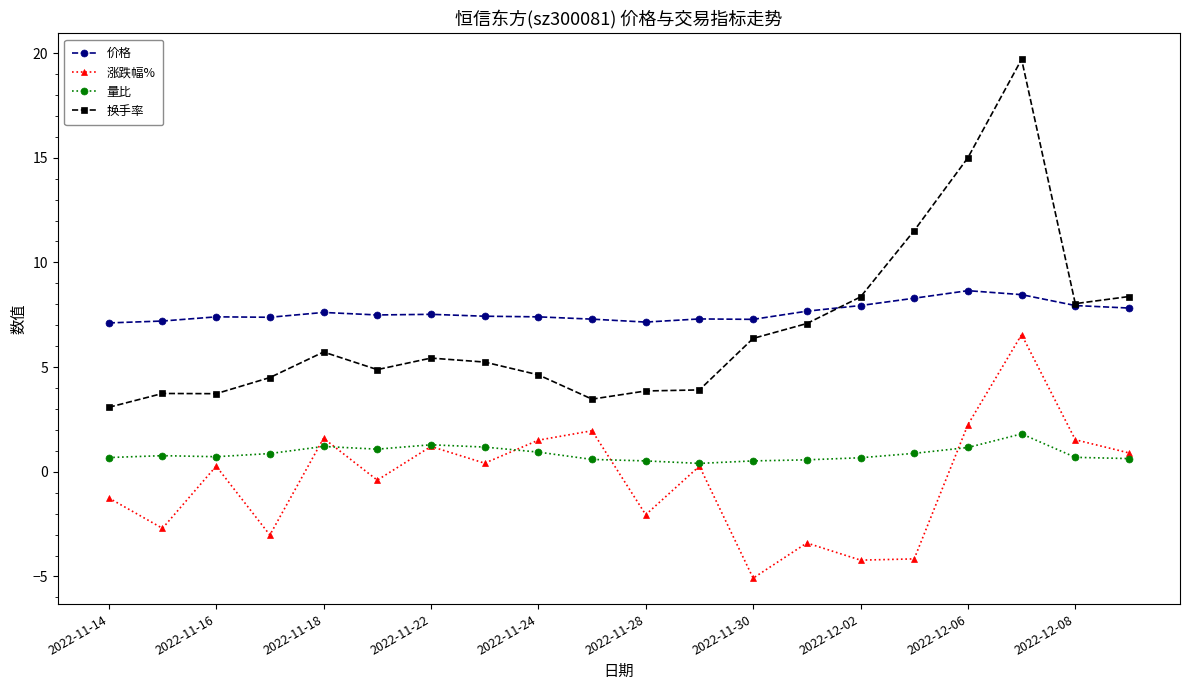

What is the smallest value displayed?

-5.1